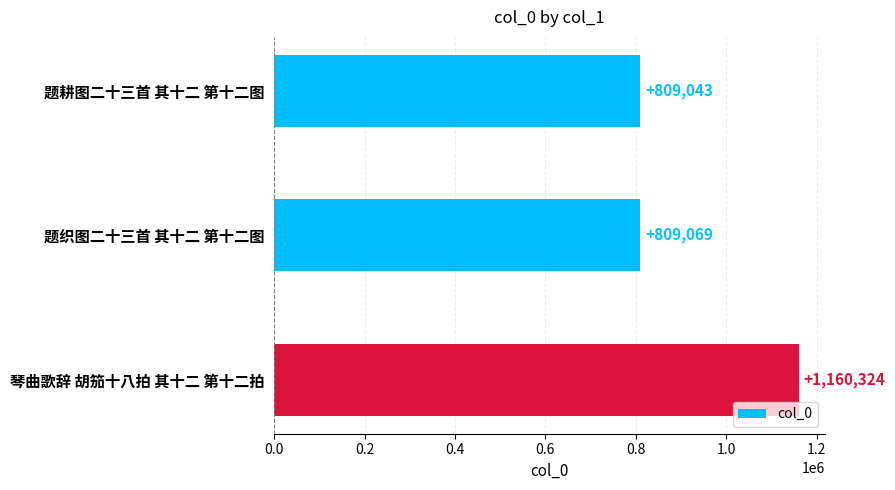

The value at 题耕图二十三首 其十二 第十二图 is 809043. True or false?

True